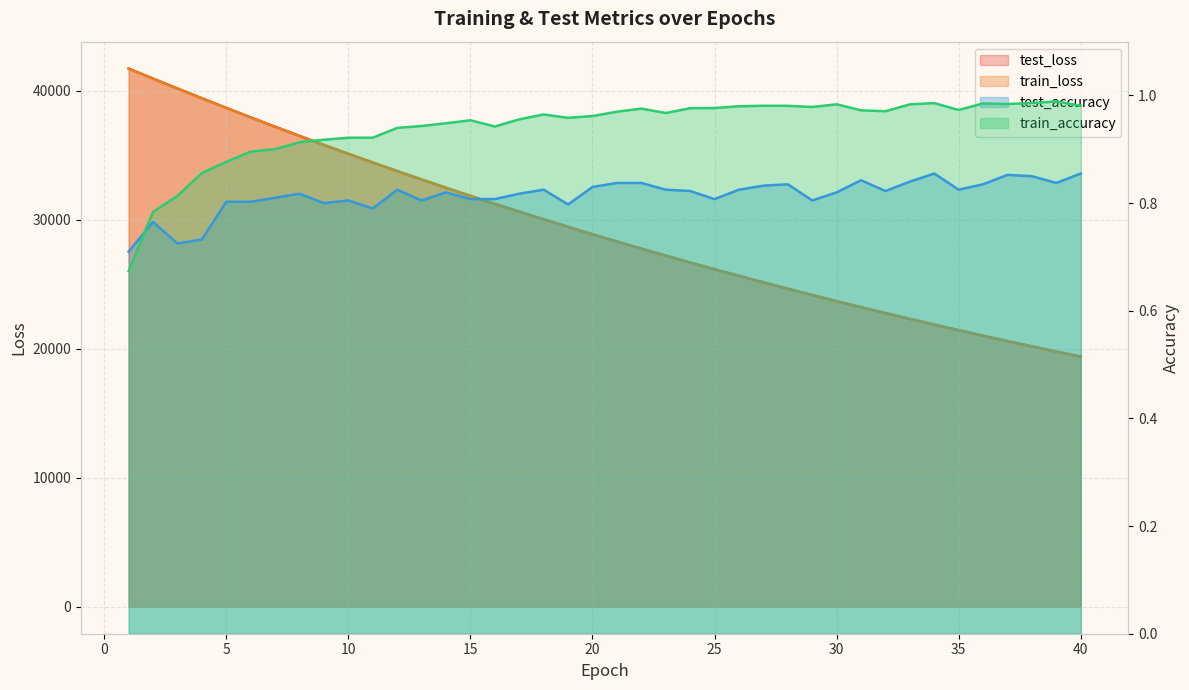

Which series has the largest range (max minus min)?

train_loss